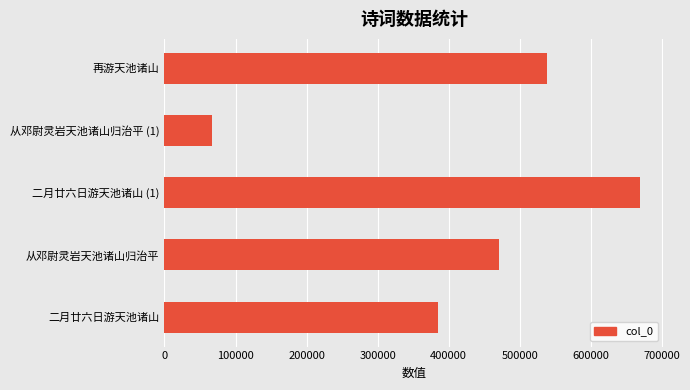

How many values are between 384753 and 539054?

3